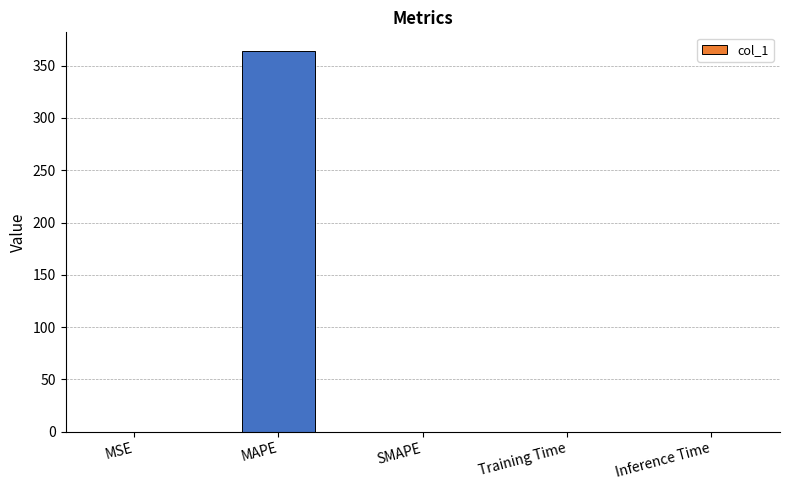

Is it true that the value at SMAPE is 0.0?

True